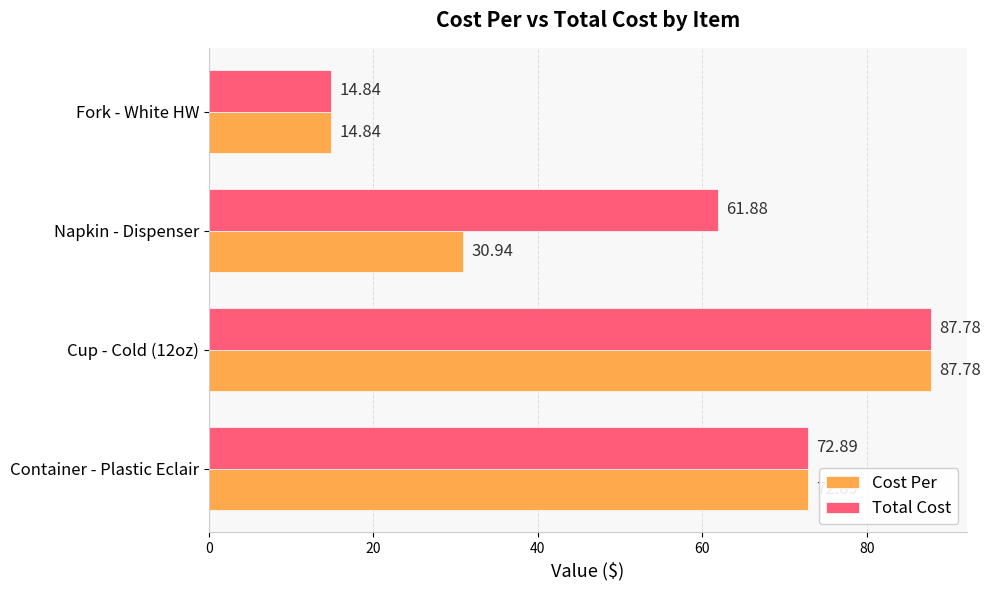

How many distinct data groups are displayed?

2